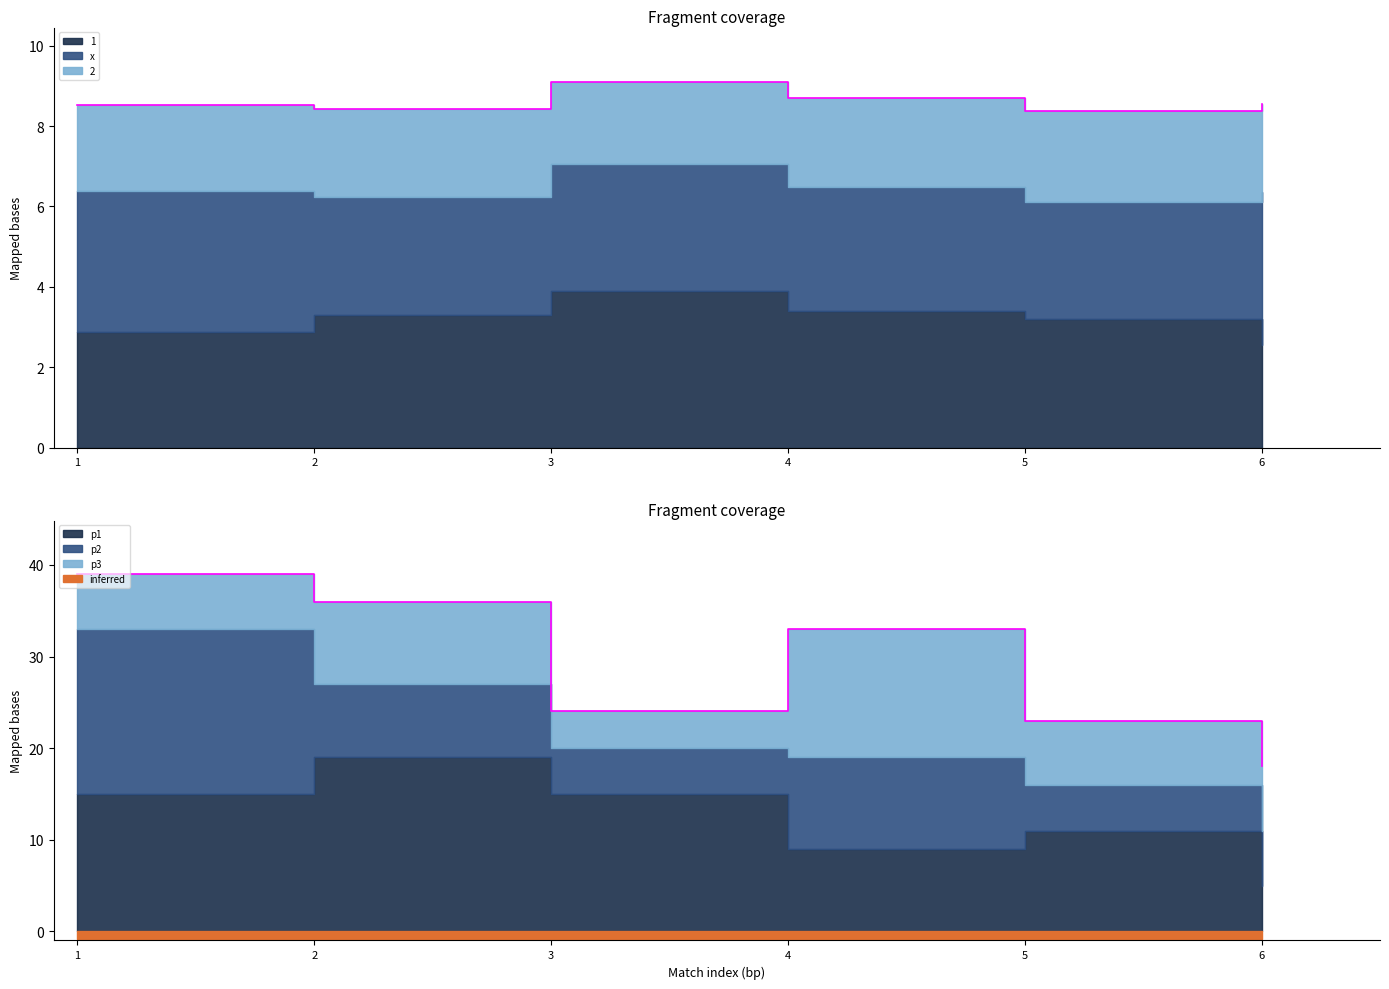

Is it true that p1 equals 2.7 at 6?

False